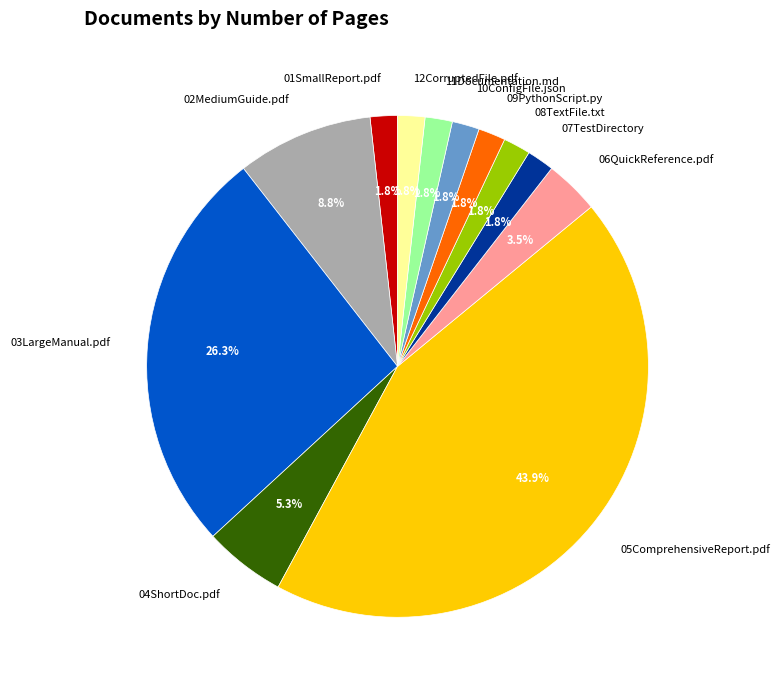

Is 03LargeManual.pdf the majority of the pie?

No